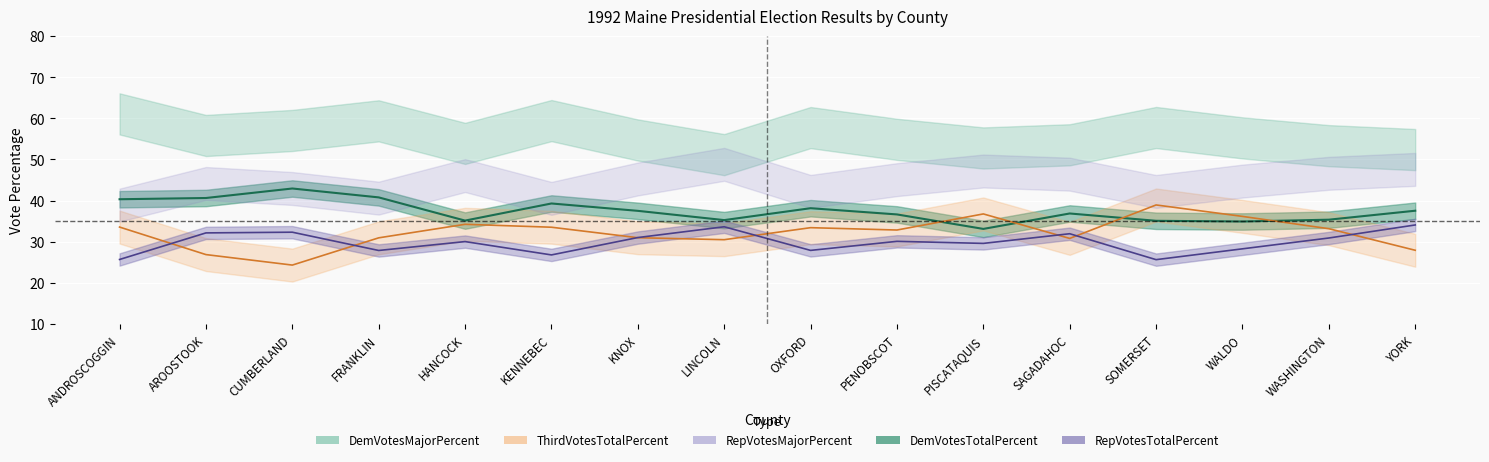

Between WASHINGTON and PISCATAQUIS, which is larger?

WASHINGTON